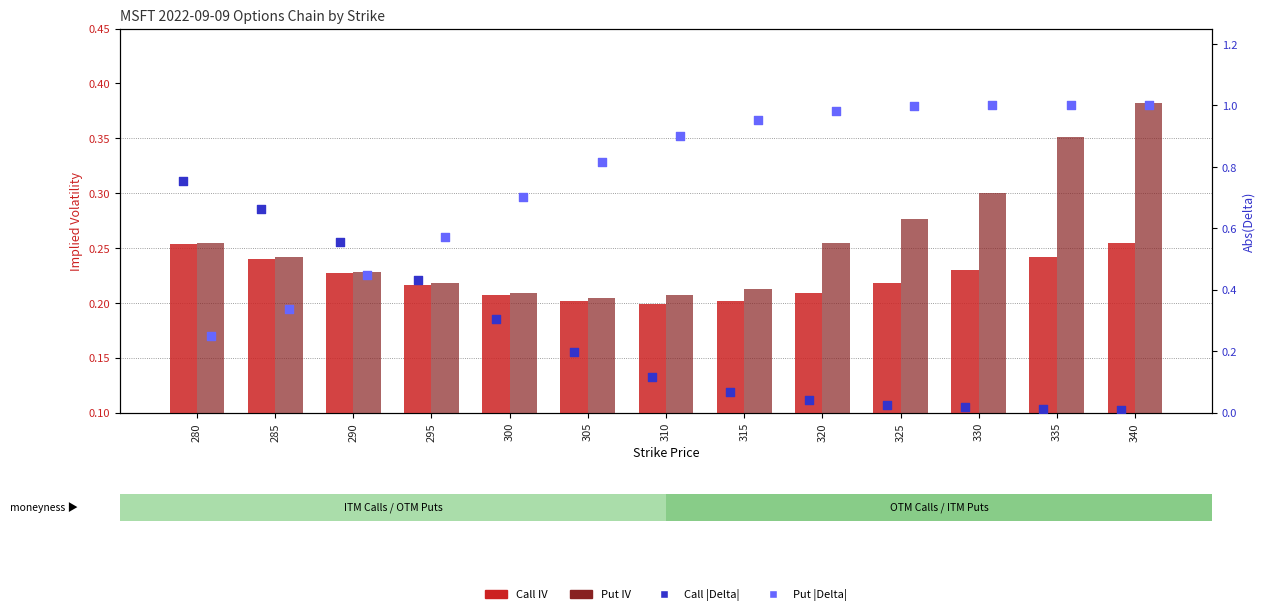

At how many categories does at least one series exceed 0?

13